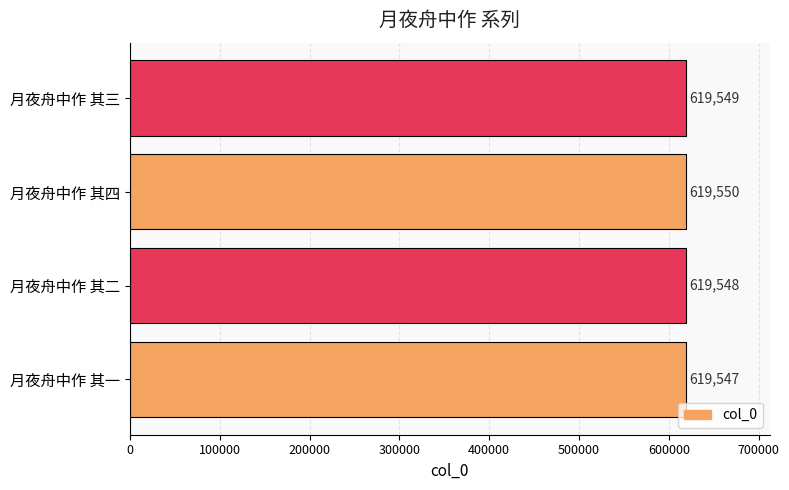

Rank the categories by value from highest to lowest.

月夜舟中作 其四, 月夜舟中作 其三, 月夜舟中作 其二, 月夜舟中作 其一